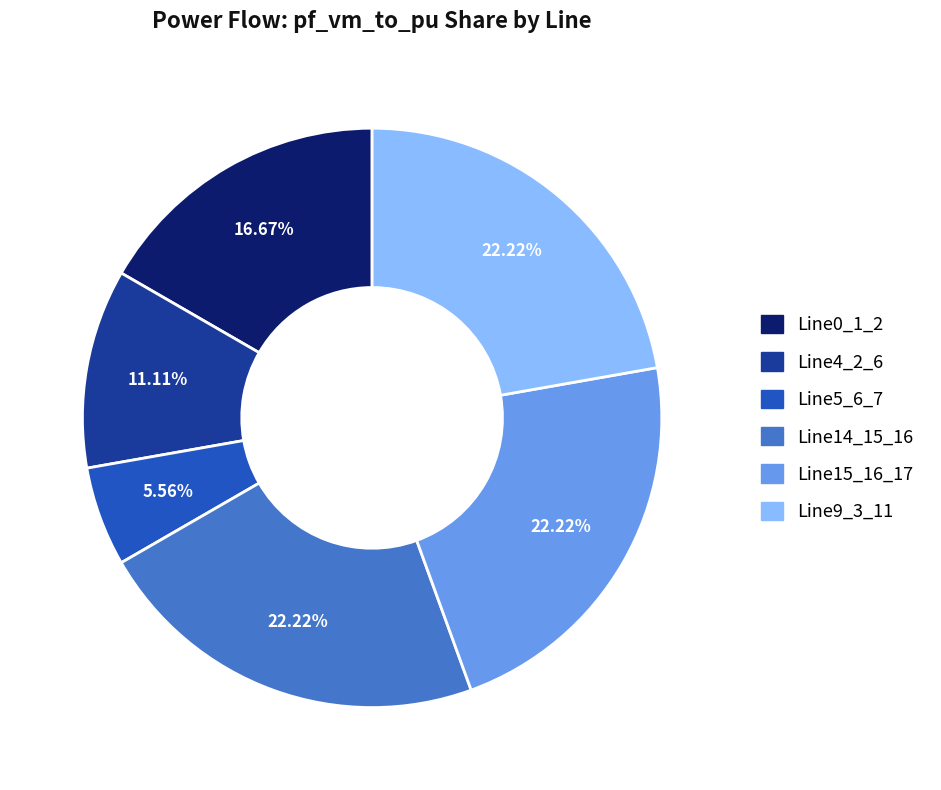

Is there a majority slice in this chart?

No